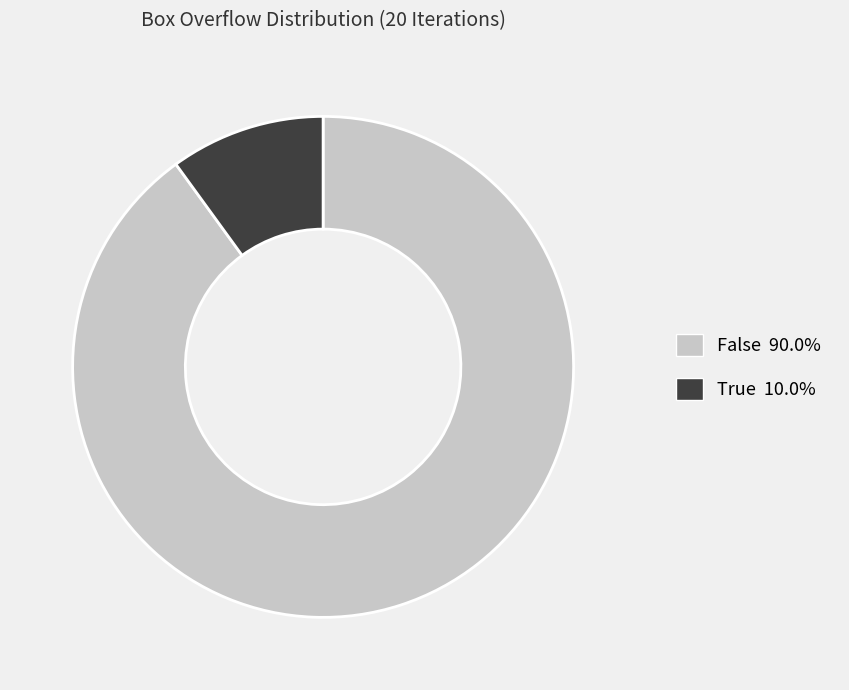

What is the largest slice in the pie chart?

False